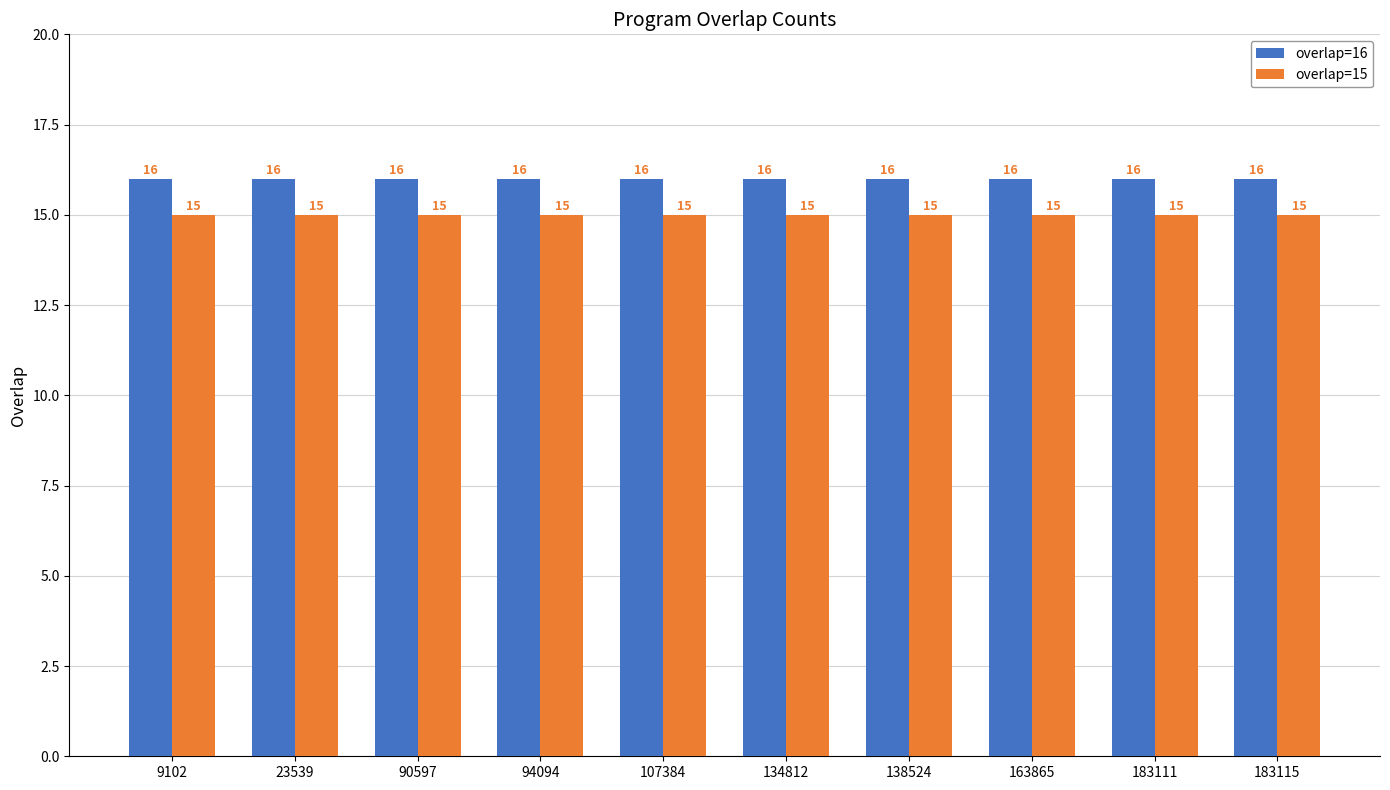

What is the total value across all series at 138524?

31